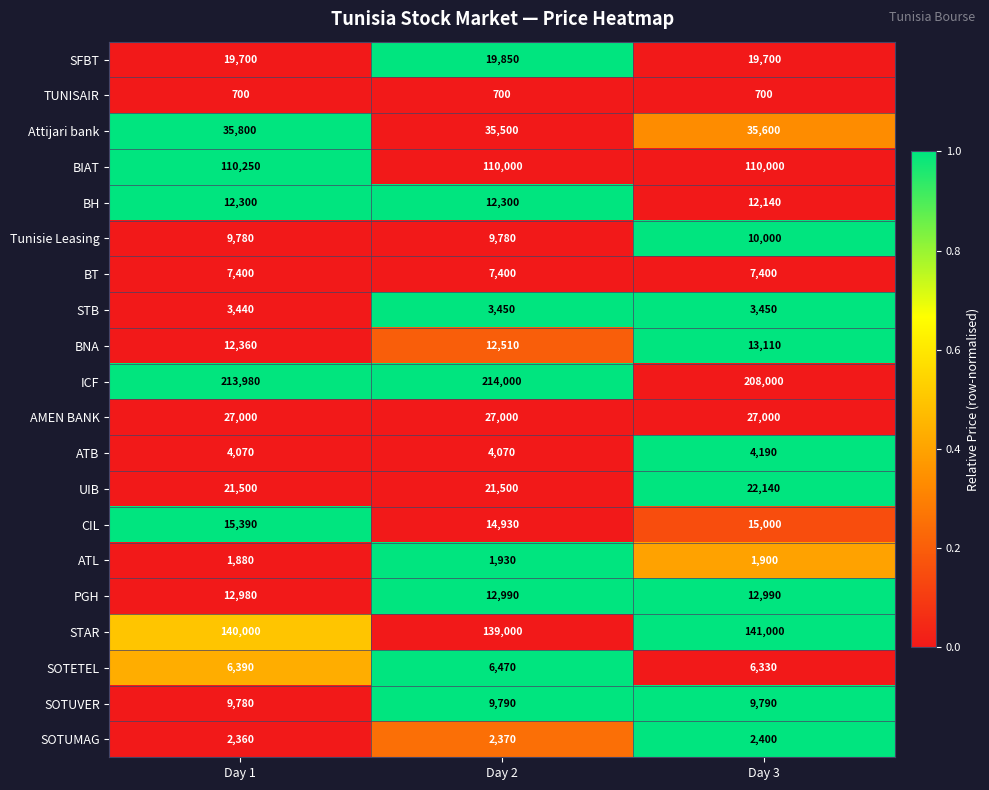

How many data points does each series have?

3